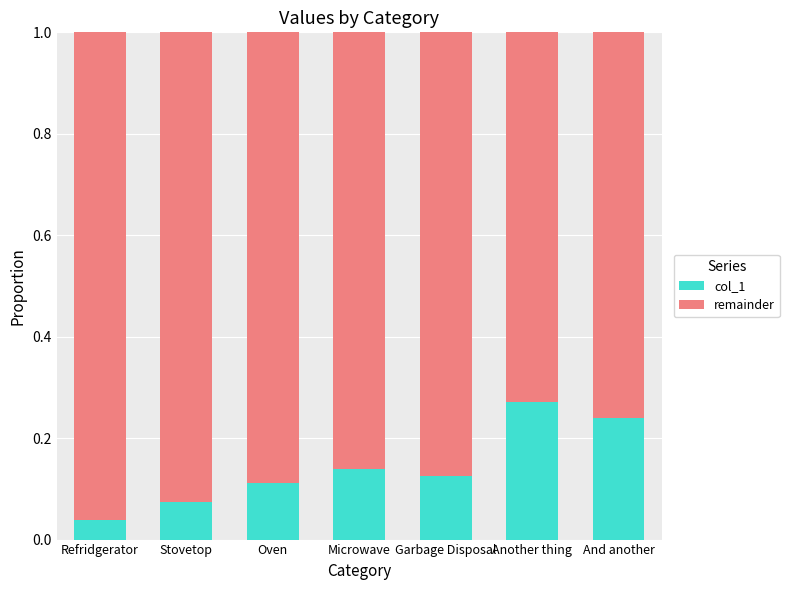

Count the col_1 values in the range 0 to 1.

7